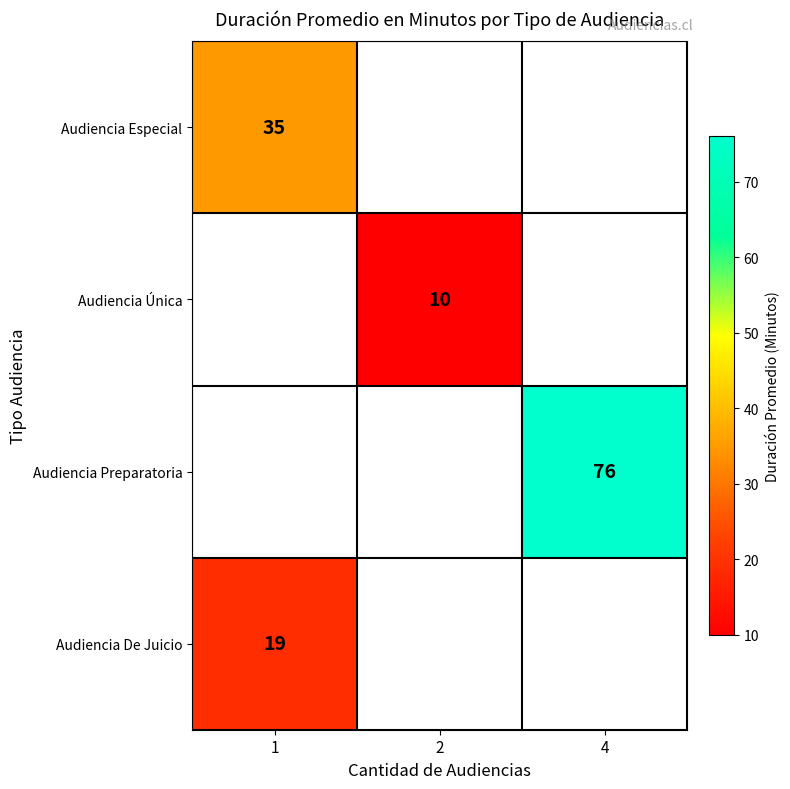

The Audiencia De Juicio series shows 28 at 1. True or false?

False